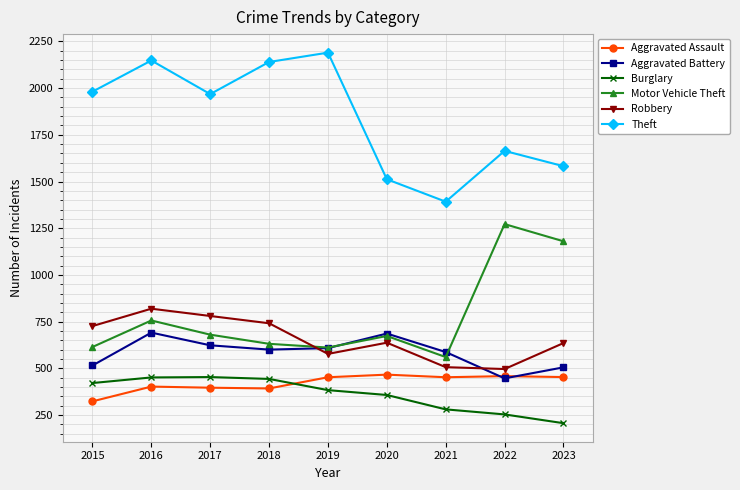

At which label does Motor Vehicle Theft reach its minimum?

2021